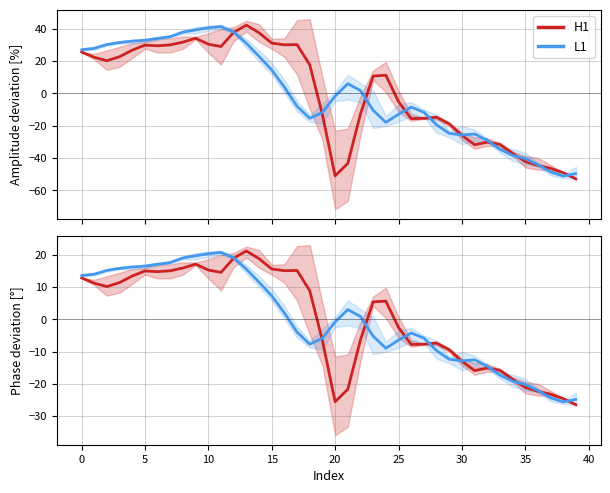

What is the spread (max minus min) of values at 29?

2.9